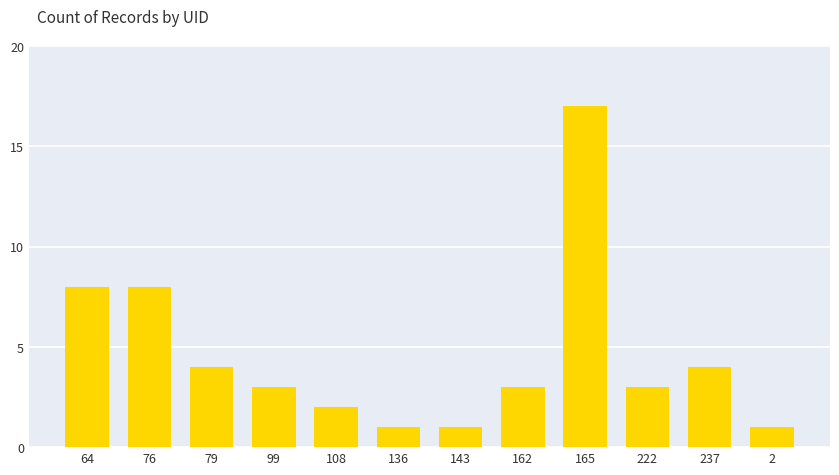

What is the label of the 2nd bar from the left?

76